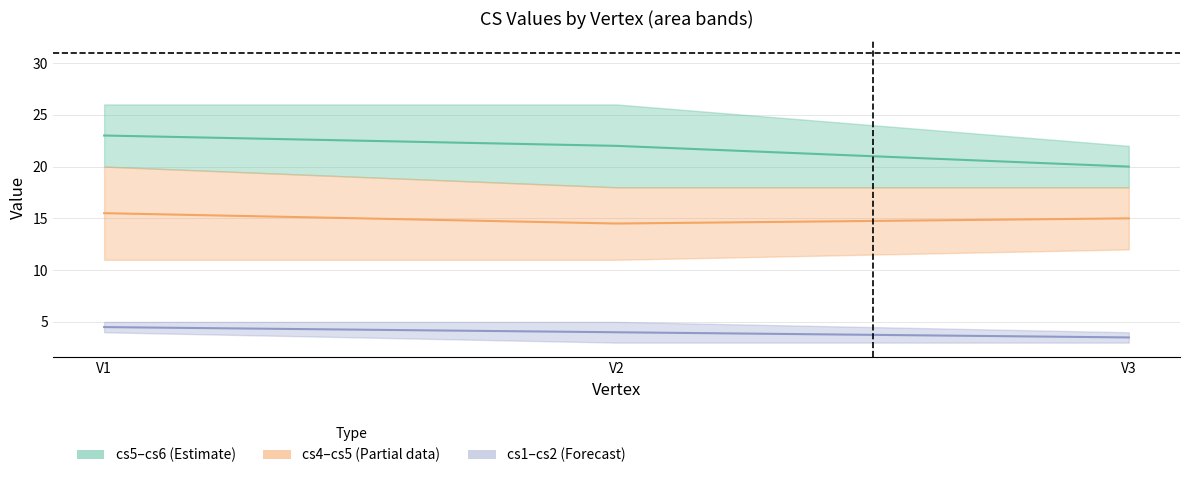

What is the difference between the second highest and minimum values in the cs4–cs5 mid series?

0.5